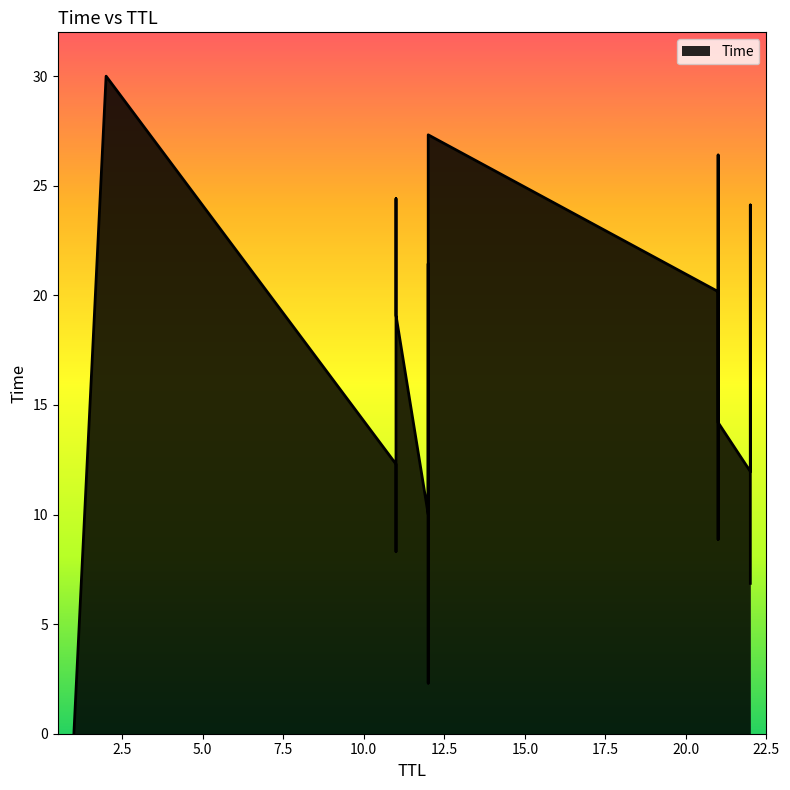

True or false: the data shows 39.1 at 11.

False